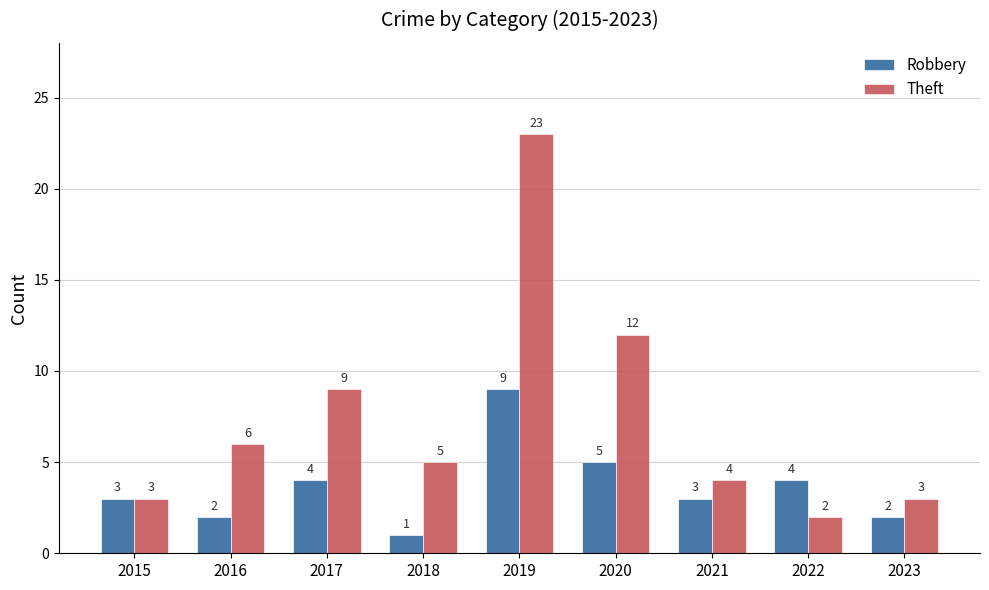

Reading left to right, what are all the values shown in this chart?

Robbery: 3	2	4	1	9	5	3	4	2
Theft: 3	6	9	5	23	12	4	2	3